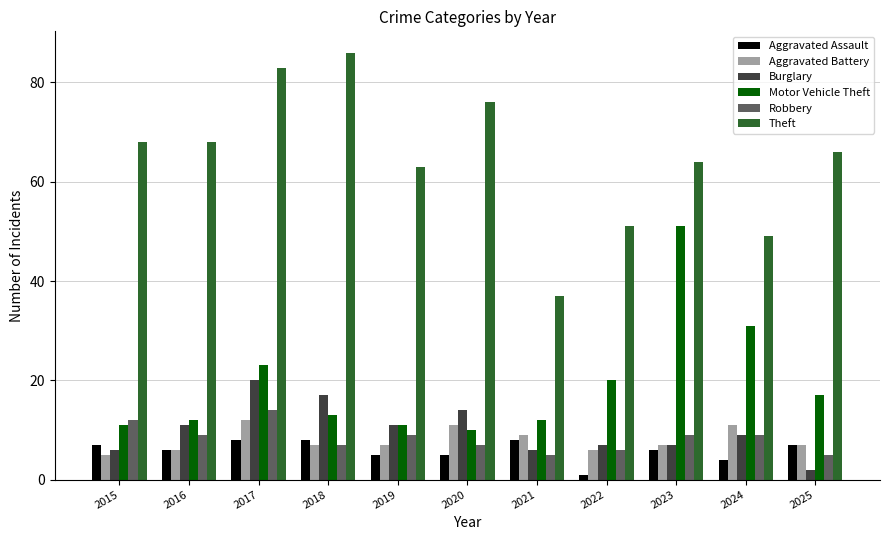

Reading right to left, what are all the values shown in this chart?

Aggravated Assault: 2025=7	2024=4	2023=6	2022=1	2021=8	2020=5	2019=5	2018=8	2017=8	2016=6	2015=7
Aggravated Battery: 2025=7	2024=11	2023=7	2022=6	2021=9	2020=11	2019=7	2018=7	2017=12	2016=6	2015=5
Burglary: 2025=2	2024=9	2023=7	2022=7	2021=6	2020=14	2019=11	2018=17	2017=20	2016=11	2015=6
Motor Vehicle Theft: 2025=17	2024=31	2023=51	2022=20	2021=12	2020=10	2019=11	2018=13	2017=23	2016=12	2015=11
Robbery: 2025=5	2024=9	2023=9	2022=6	2021=5	2020=7	2019=9	2018=7	2017=14	2016=9	2015=12
Theft: 2025=66	2024=49	2023=64	2022=51	2021=37	2020=76	2019=63	2018=86	2017=83	2016=68	2015=68